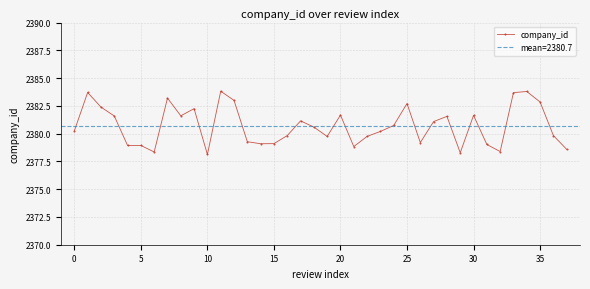

The chart shows a value of 2378.8 at 21. True or false?

True